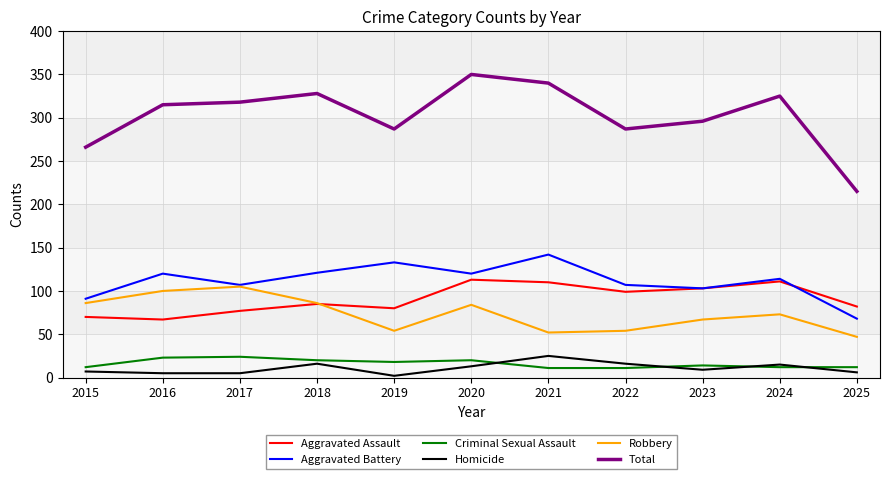

Is the value of Aggravated Assault at 2023 greater than the value of Criminal Sexual Assault at 2019?

Yes